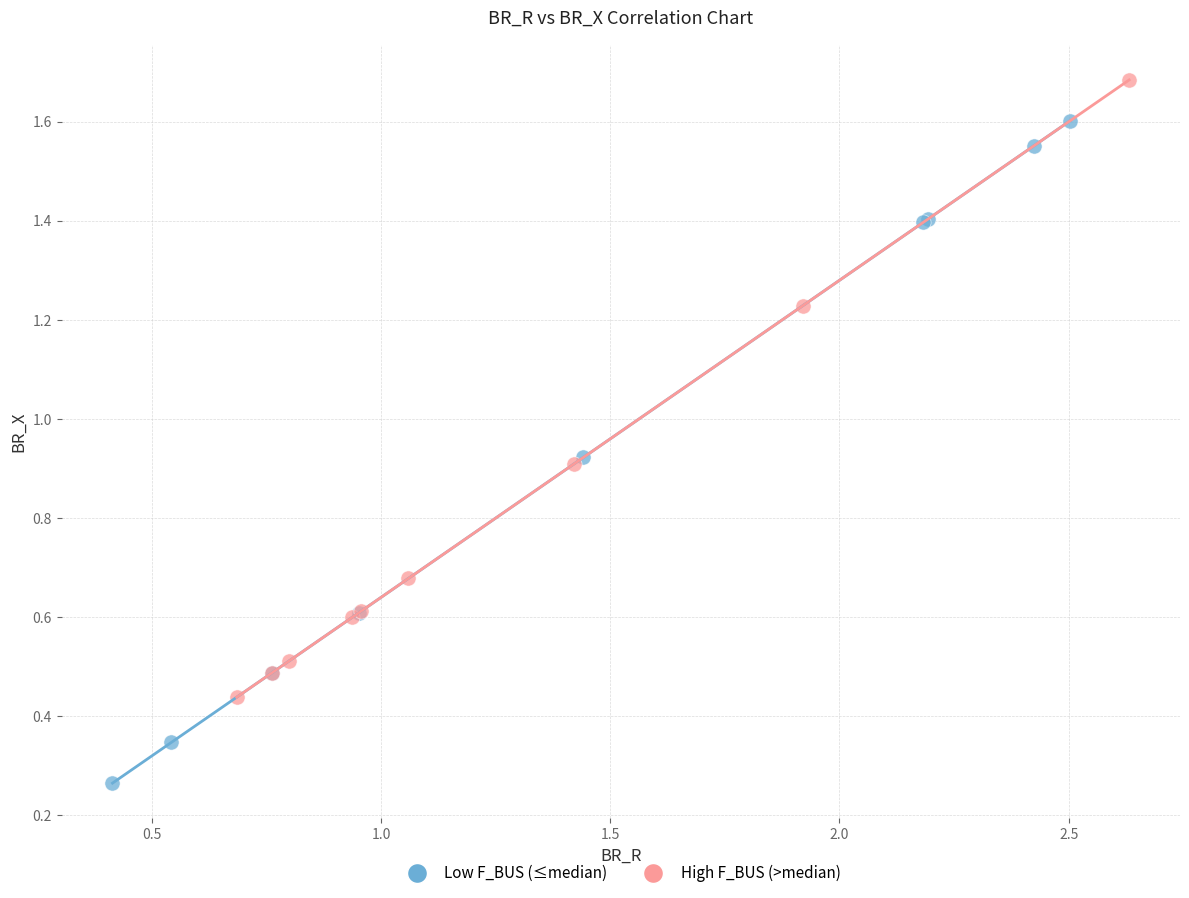

Which series contains the highest Y value?

High F_BUS (>median)